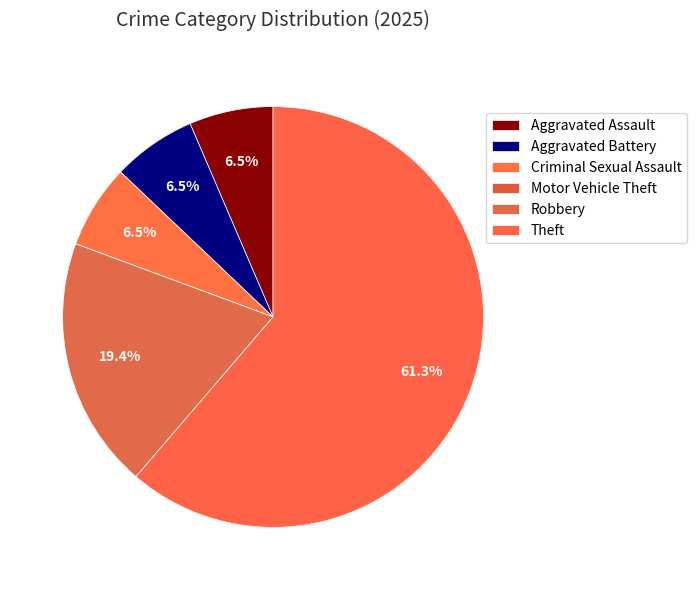

How many segments does this pie chart have?

6